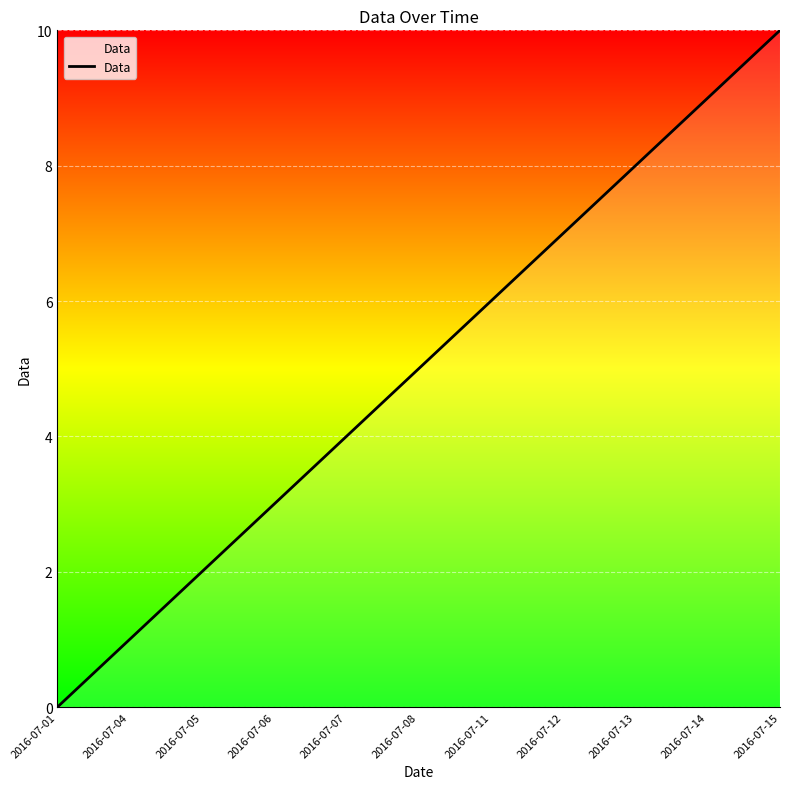

What is the difference between the values at 2016-07-01 and 2016-07-14?

9